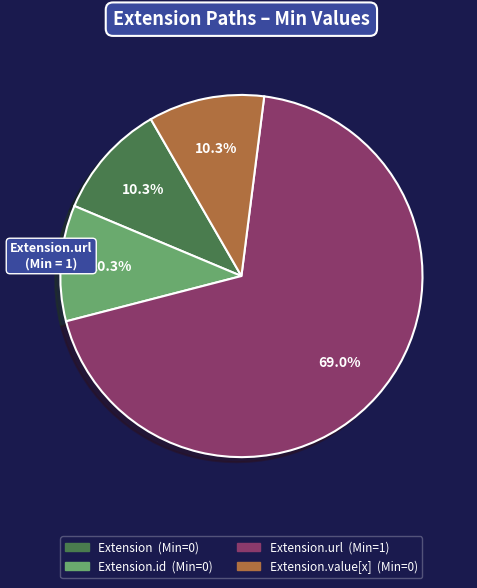

How many segments does this pie chart have?

4